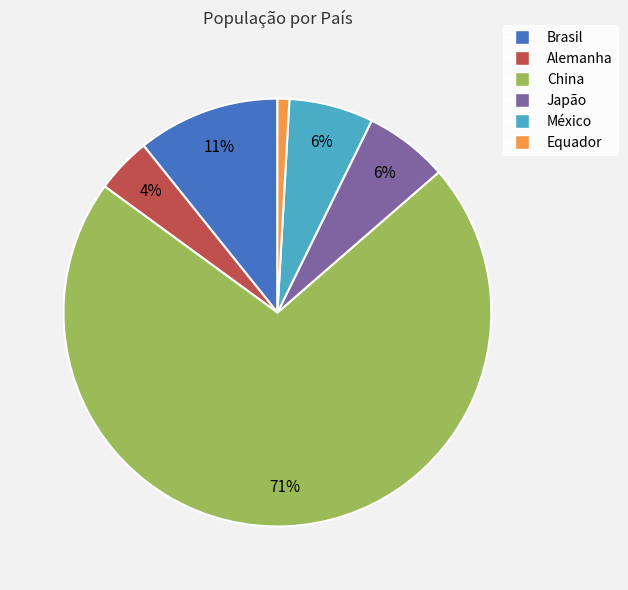

Is there any slice that represents more than half of the pie?

Yes